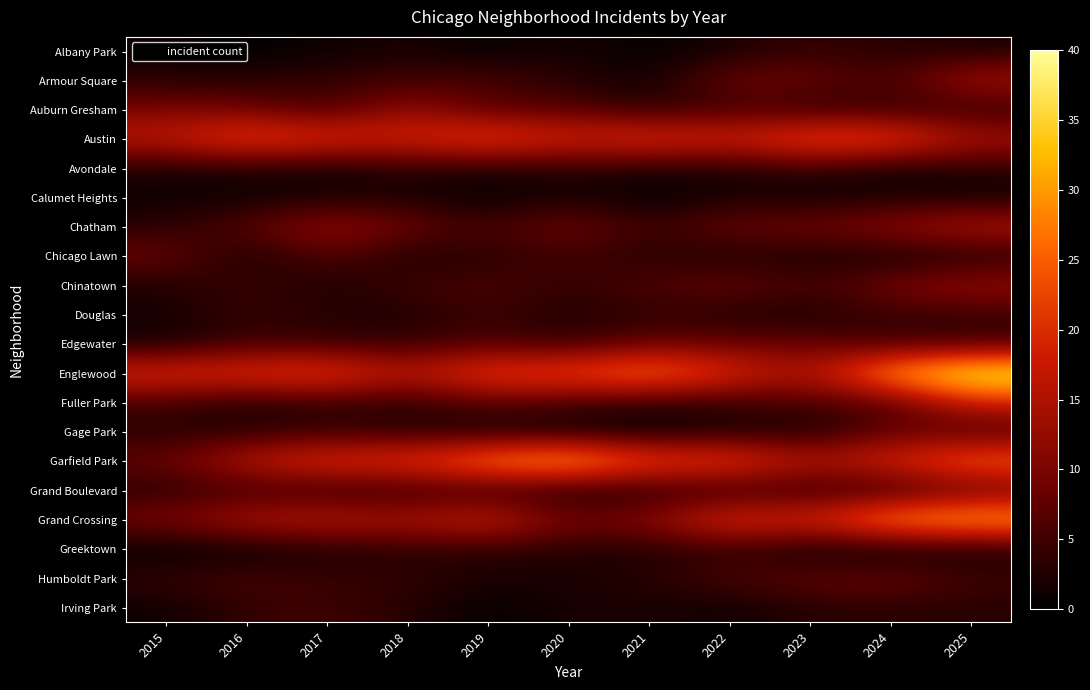

How many data points does each series have?

11